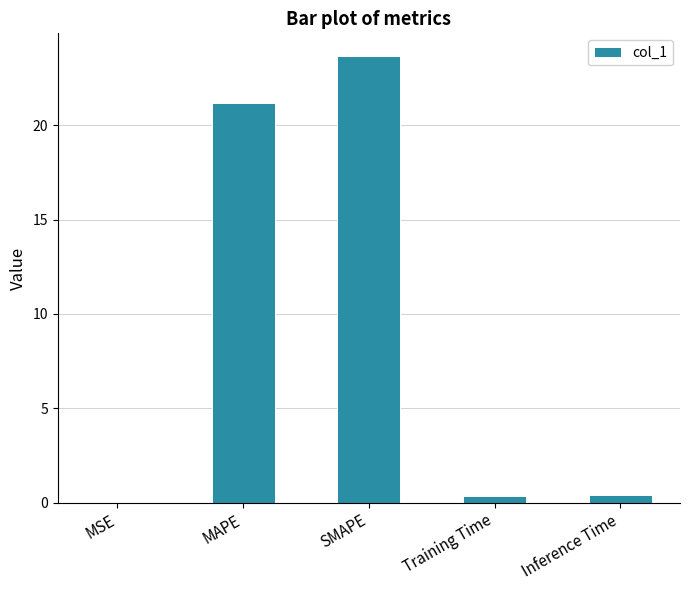

What is the greatest value displayed?

23.7